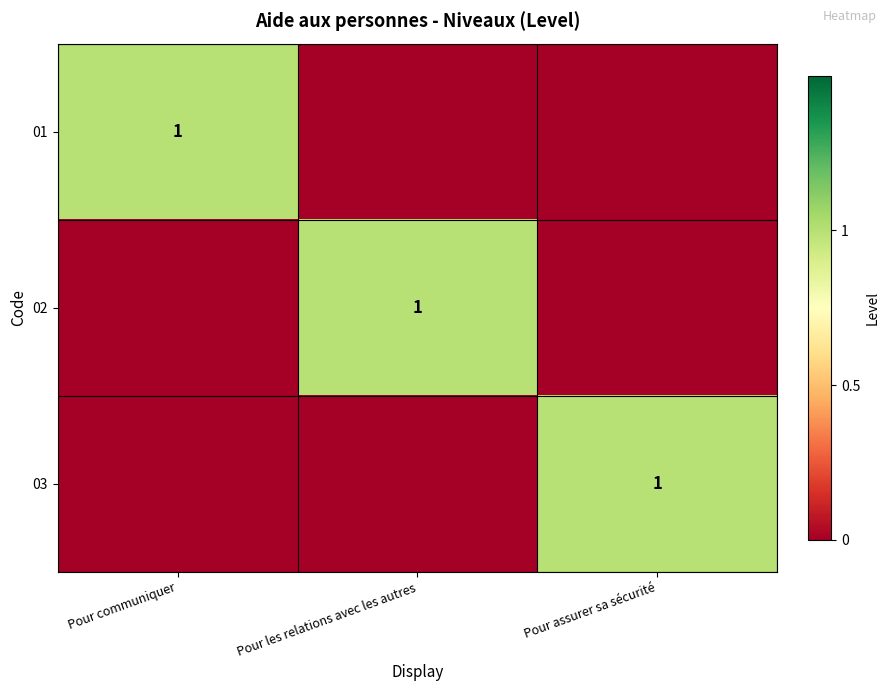

Count the number of data series in this chart.

3